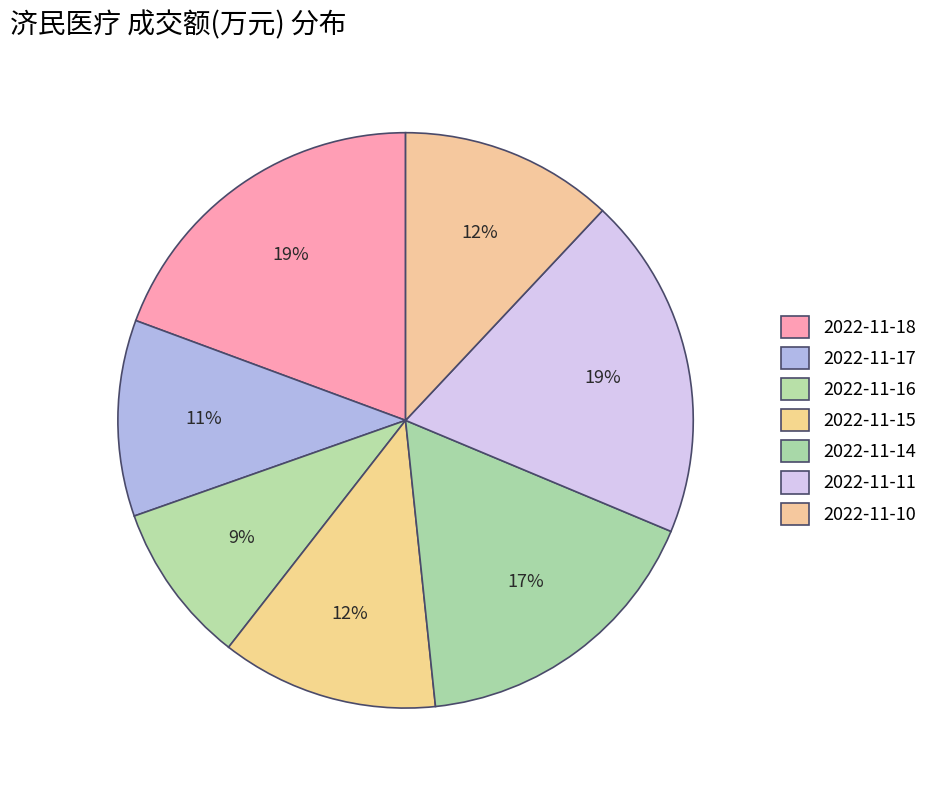

Count the number of slices in the pie.

7